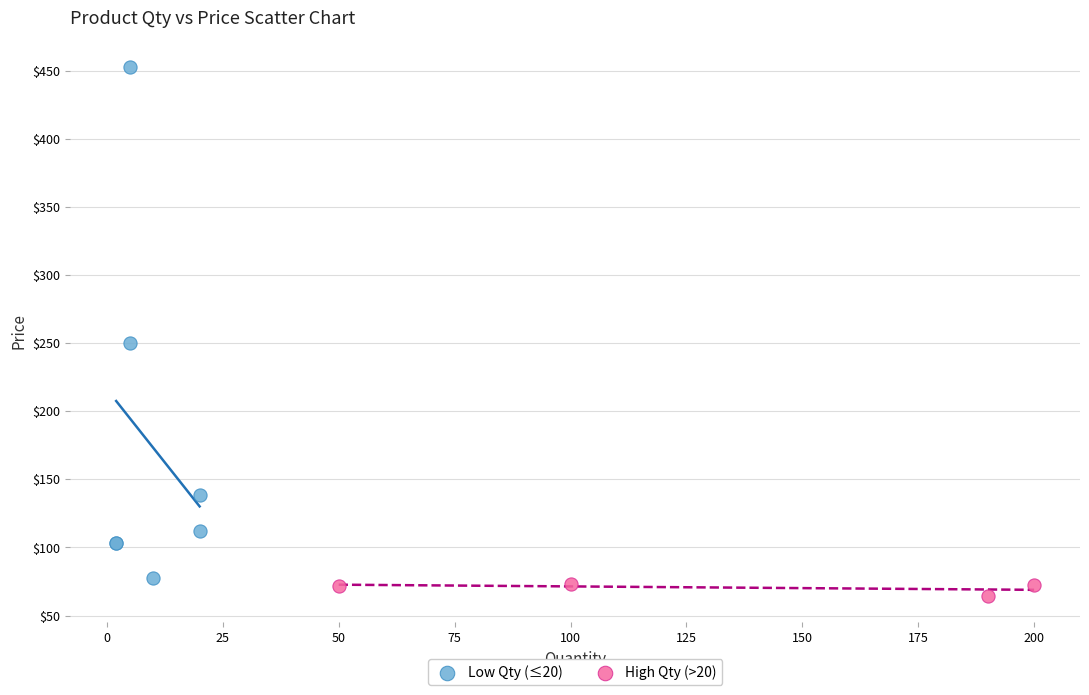

What are all the series names shown in the legend?

Low Qty (≤20), High Qty (>20)